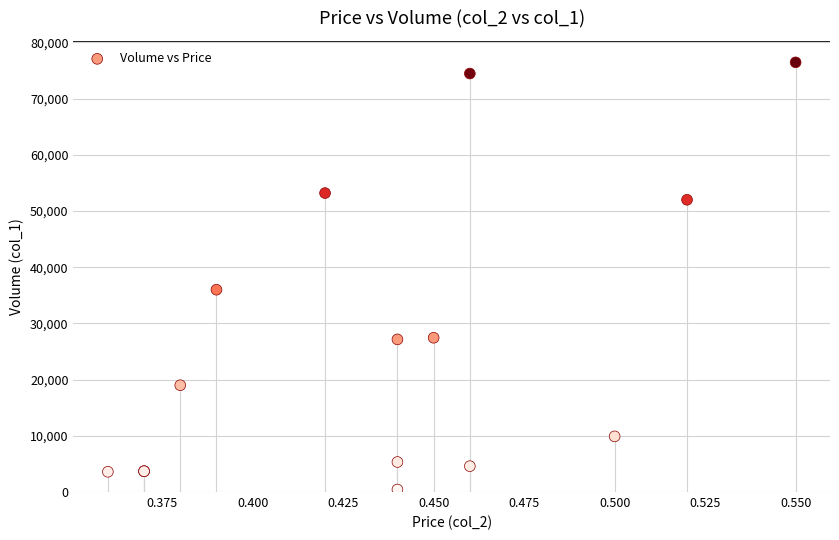

What Y value in the scatter plot is closest to 38445?

36000